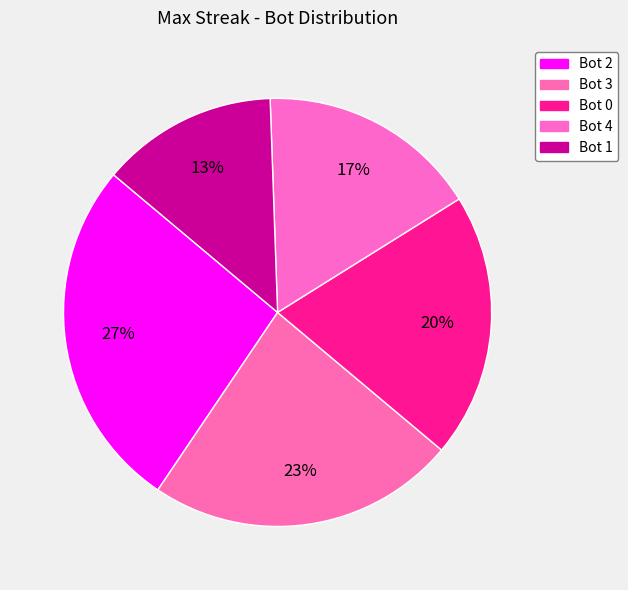

How many segments does this pie chart have?

5